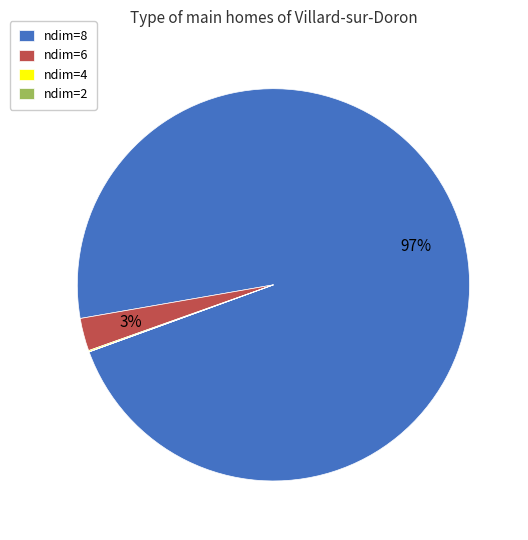

To the nearest percent, what is the average slice percentage?

25%